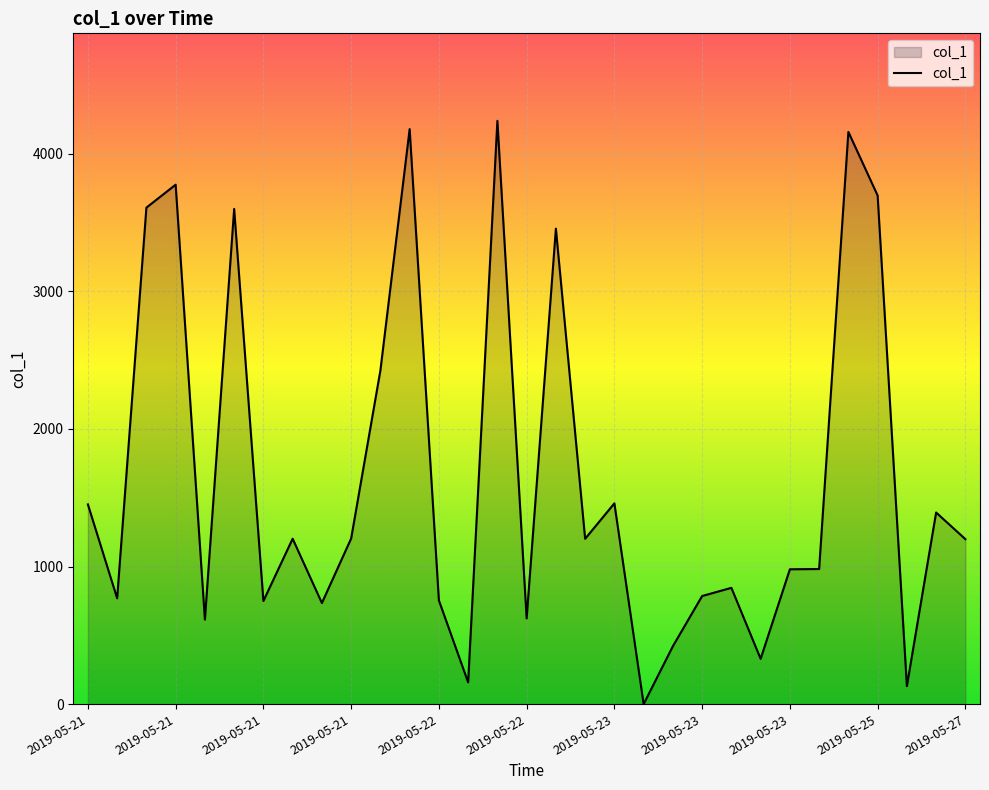

What is the greatest value displayed?

4238.8